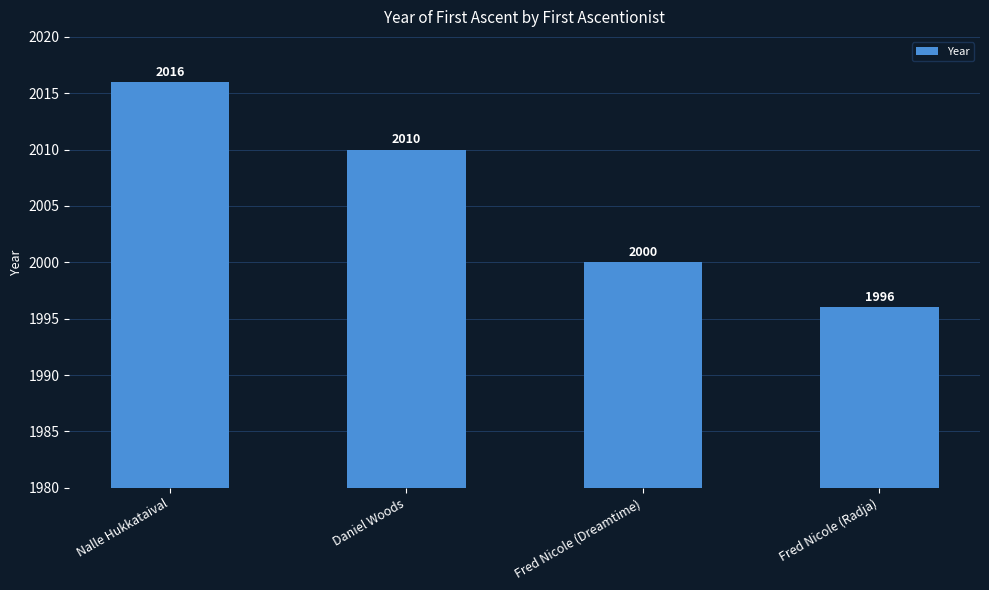

What position from the right is Fred Nicole (Dreamtime)?

2